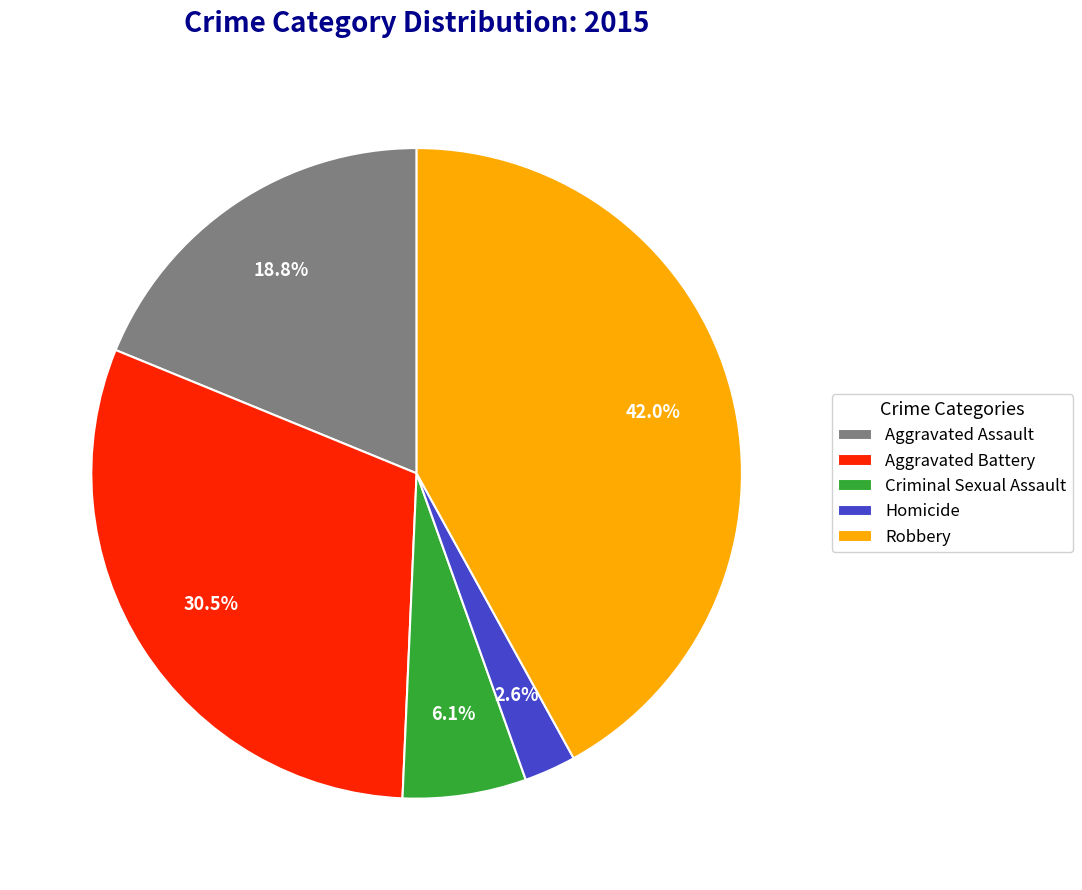

To the nearest percent, what is the difference between the largest and smallest slice percentages?

39%